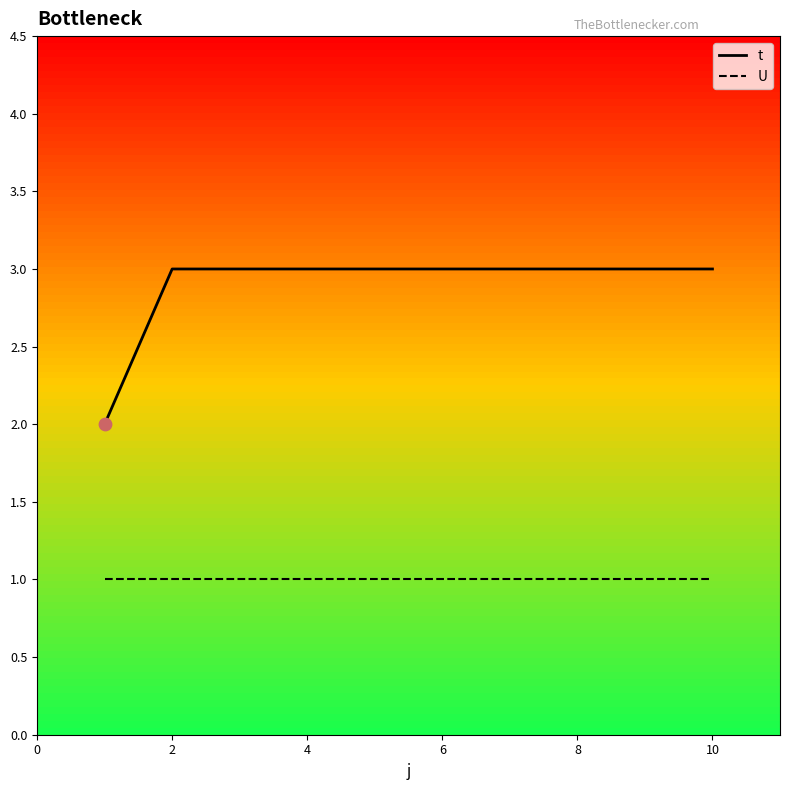

What are all the series names shown in the legend?

t, U